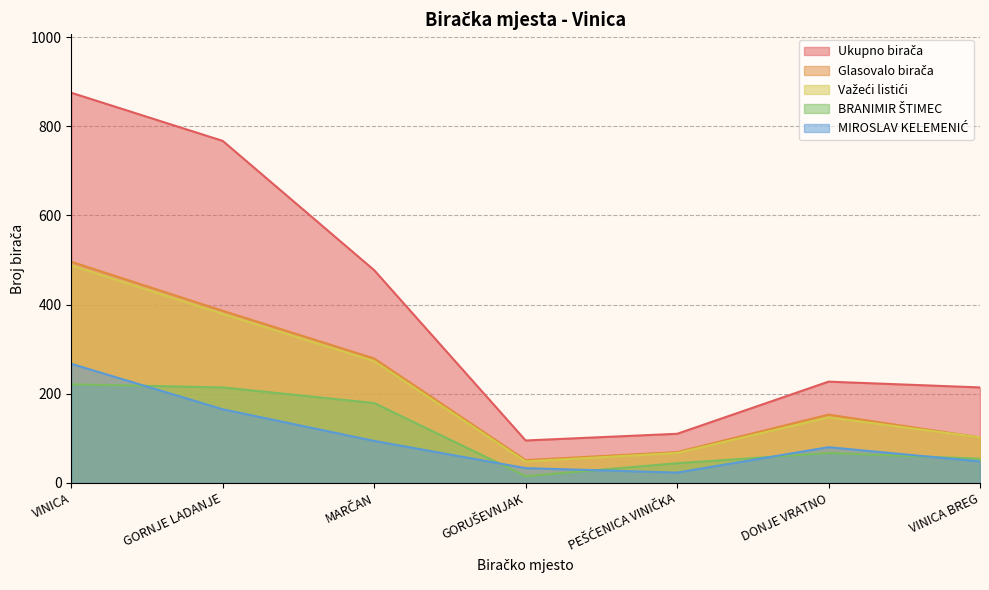

In Ukupno birača, how many points are lower than both neighbors (excluding endpoints)?

1